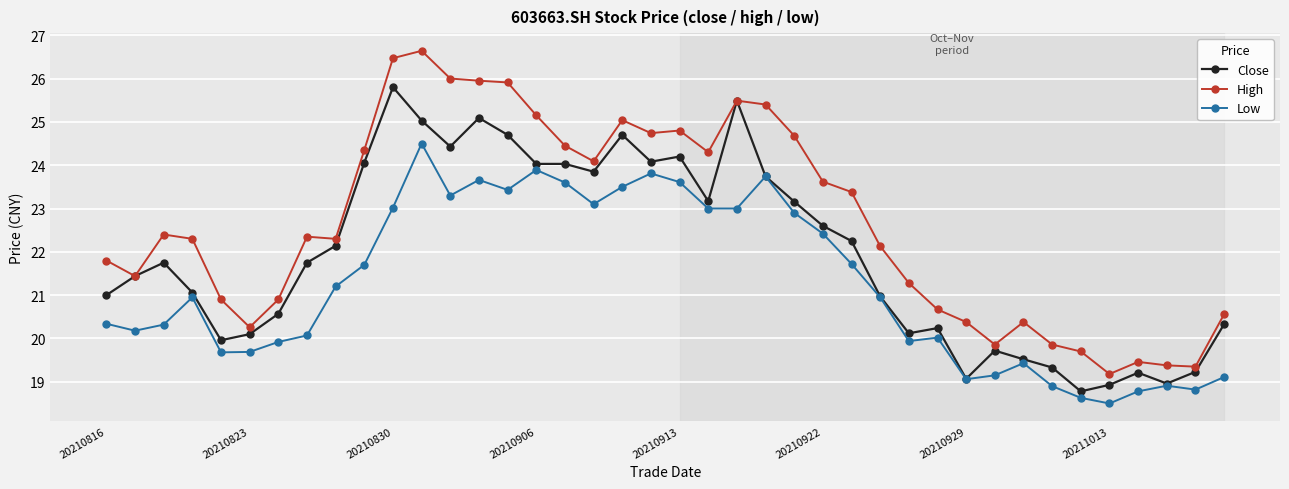

True or false: Low and High cross at least once.

False